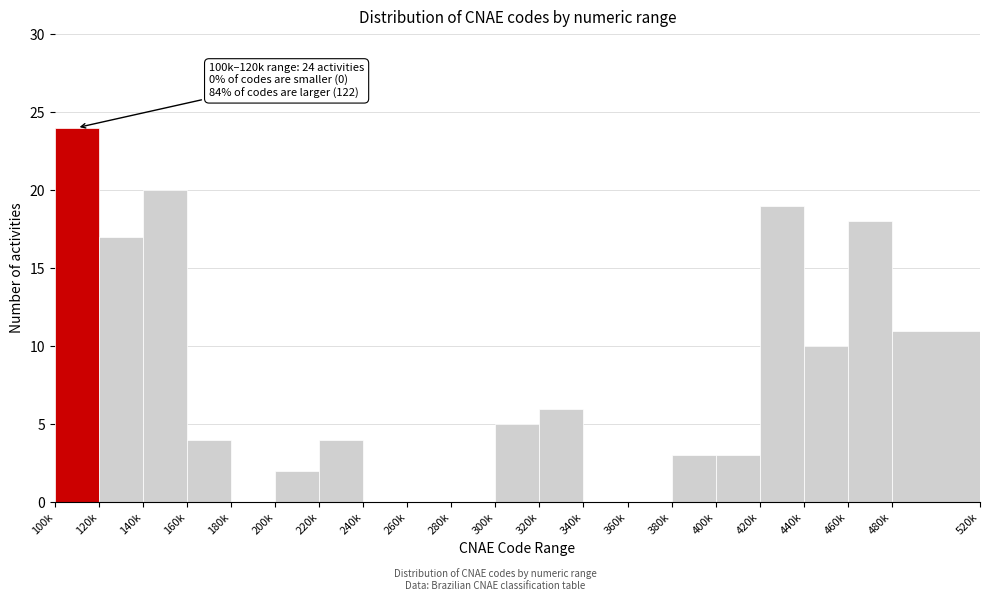

Reading left to right, extract all data points from this chart.

100k=24	120k=17	140k=20	160k=4	180k=0	200k=2	220k=4	240k=0	260k=0	280k=0	300k=5	320k=6	340k=0	360k=0	380k=3	400k=3	420k=19	440k=10	460k=18	480k=11